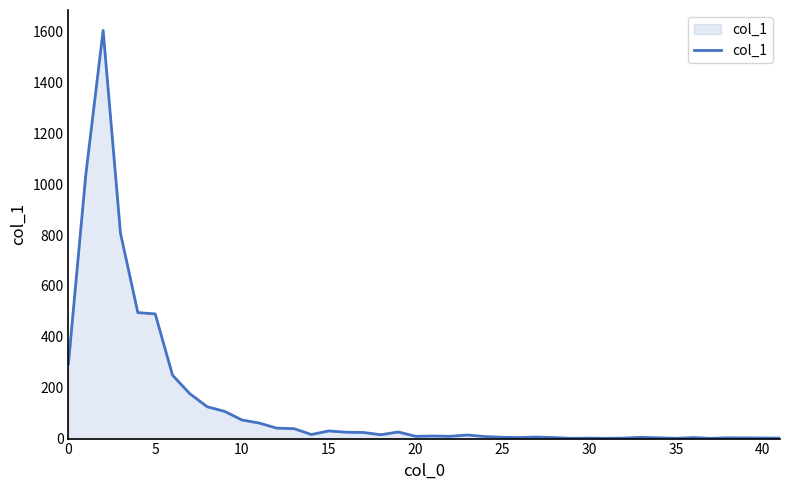

How many lines are shown in the chart?

1